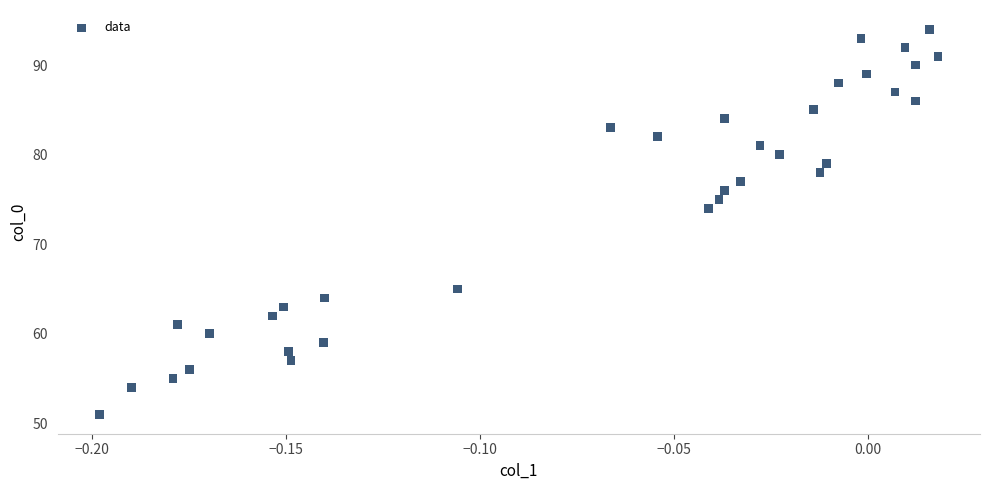

What Y value in the scatter plot is closest to 72?

74